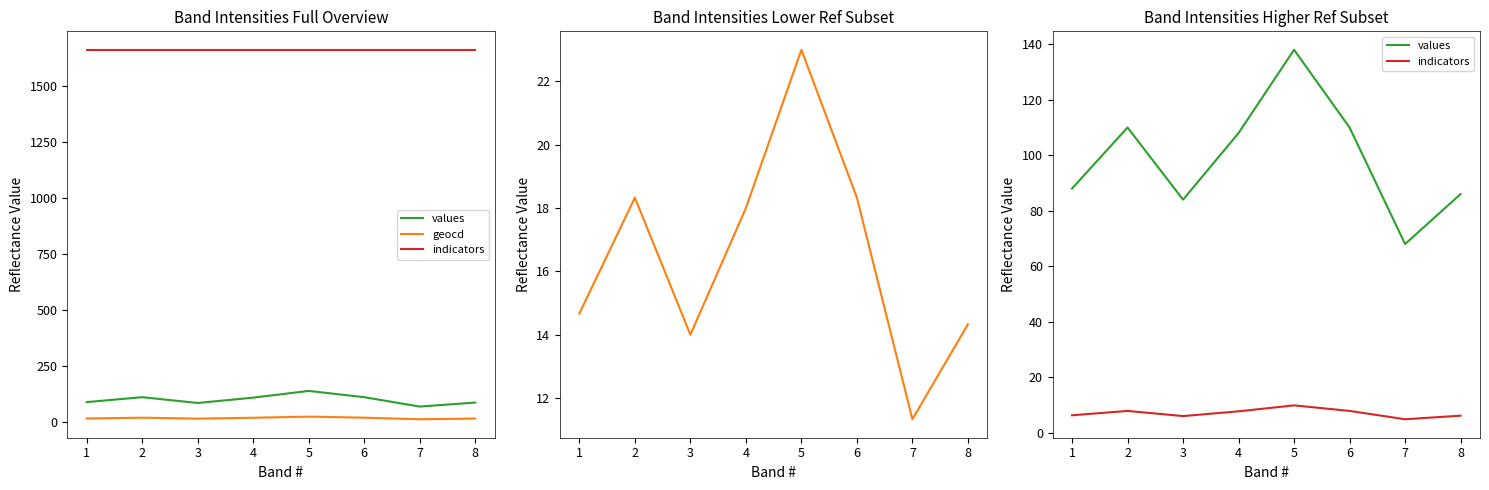

Which series has the widest spread of values?

values